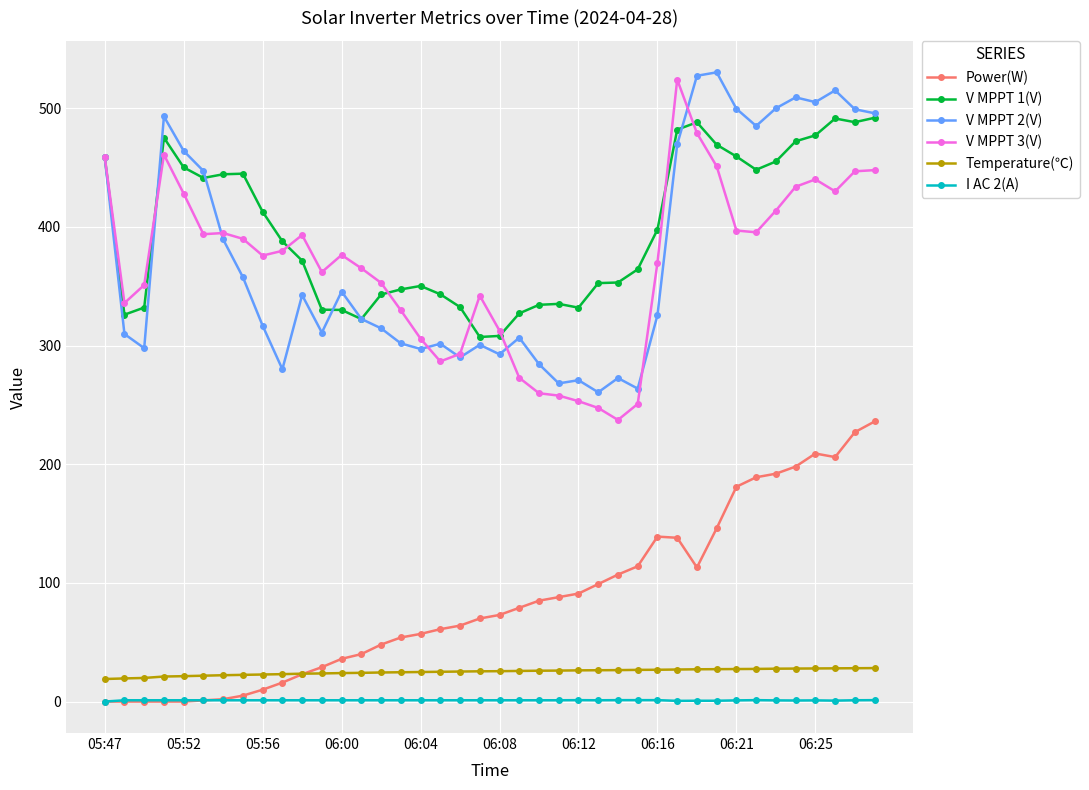

What is the value of the Temperature(℃) point at the 40th from the left?

28.2